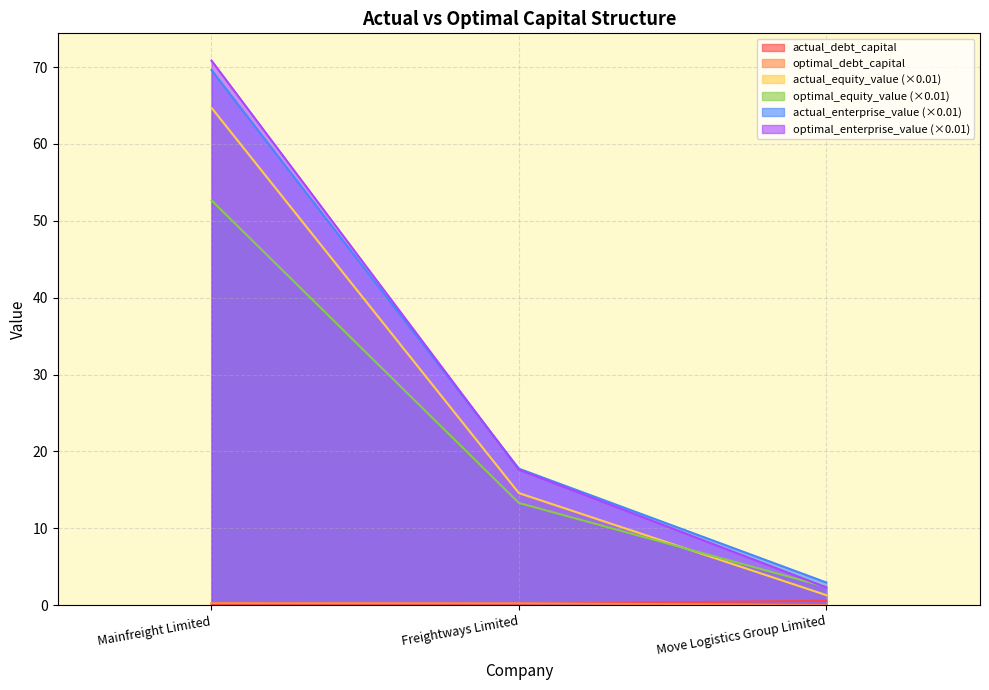

At which label is actual_debt_capital closest to 0?

Mainfreight Limited